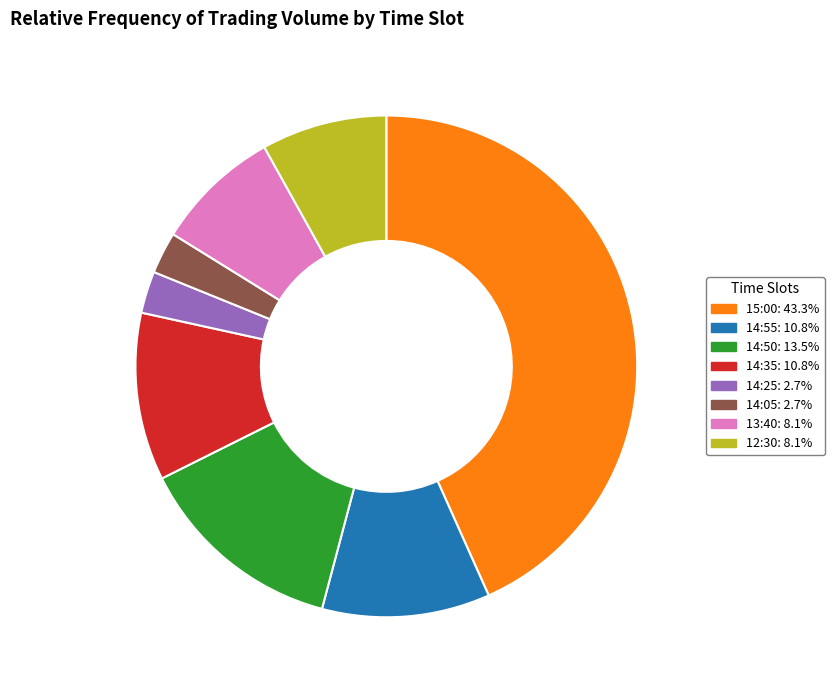

Approximately how many times larger is the value at 12:30 compared to 14:25?

3.0